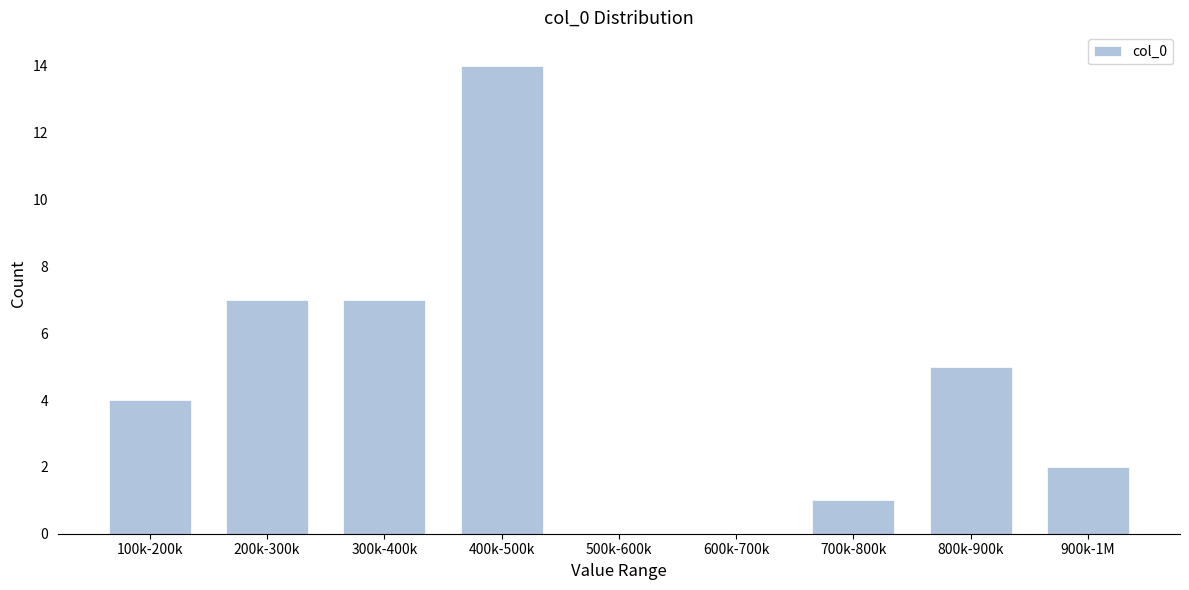

Reading right to left, transcribe all the data shown in this chart.

900k-1M=2	800k-900k=5	700k-800k=1	600k-700k=0	500k-600k=0	400k-500k=14	300k-400k=7	200k-300k=7	100k-200k=4